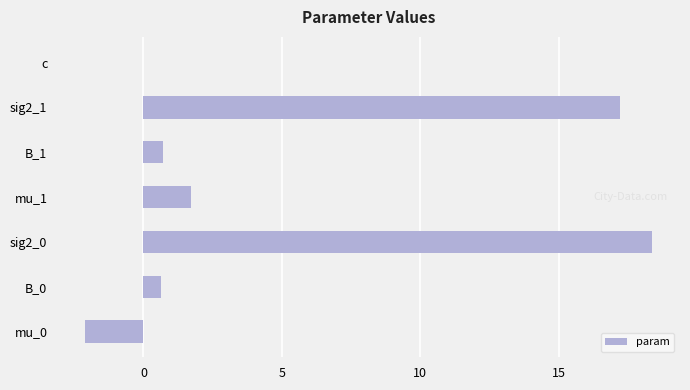

Are the bars grouped side by side (vs. stacked)?

No